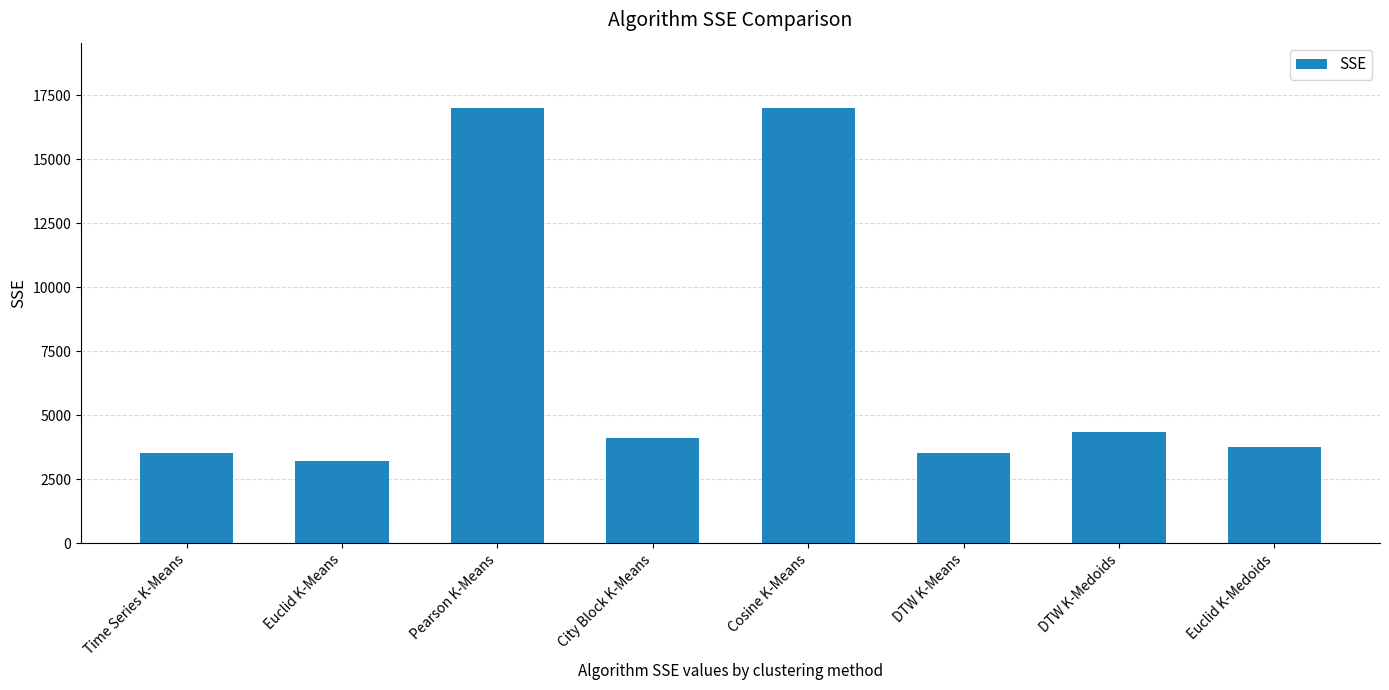

What is the greatest value displayed?

16995.4